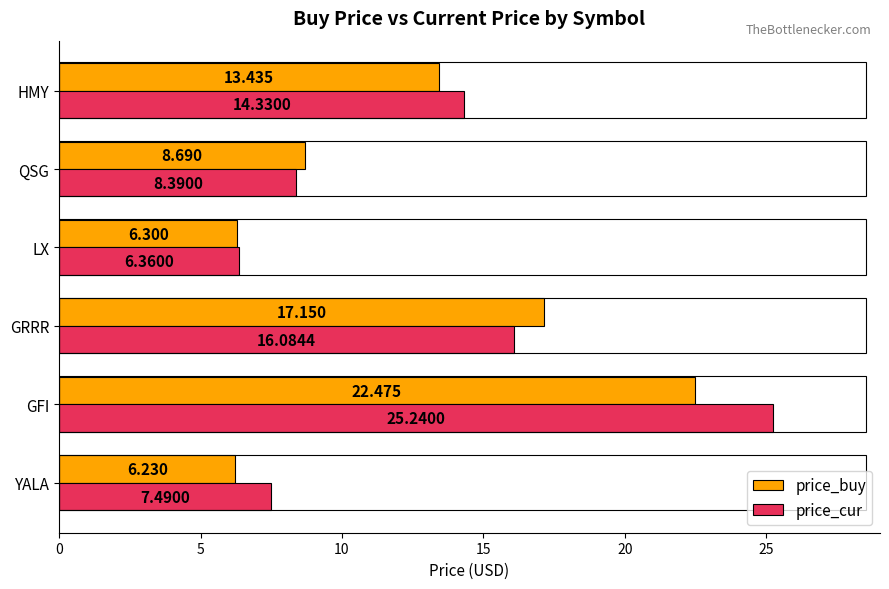

Which label corresponds to the largest value in the chart?

GFI